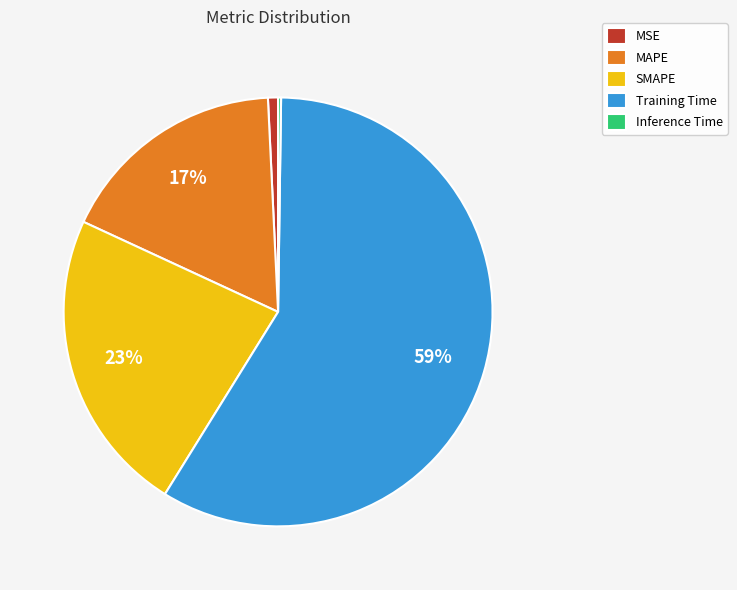

Which category has the biggest portion of the pie?

Training Time